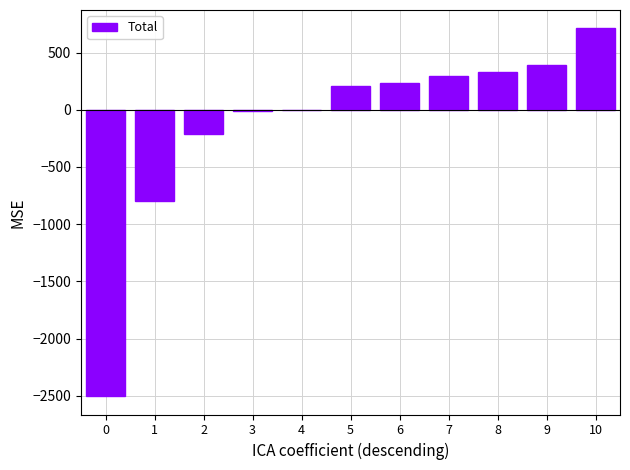

Does the chart contain stacked bars?

No